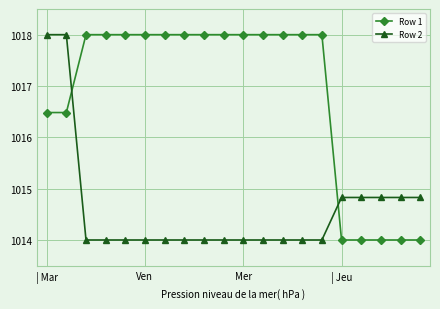

Which series has the largest total across all categories?

Row 1